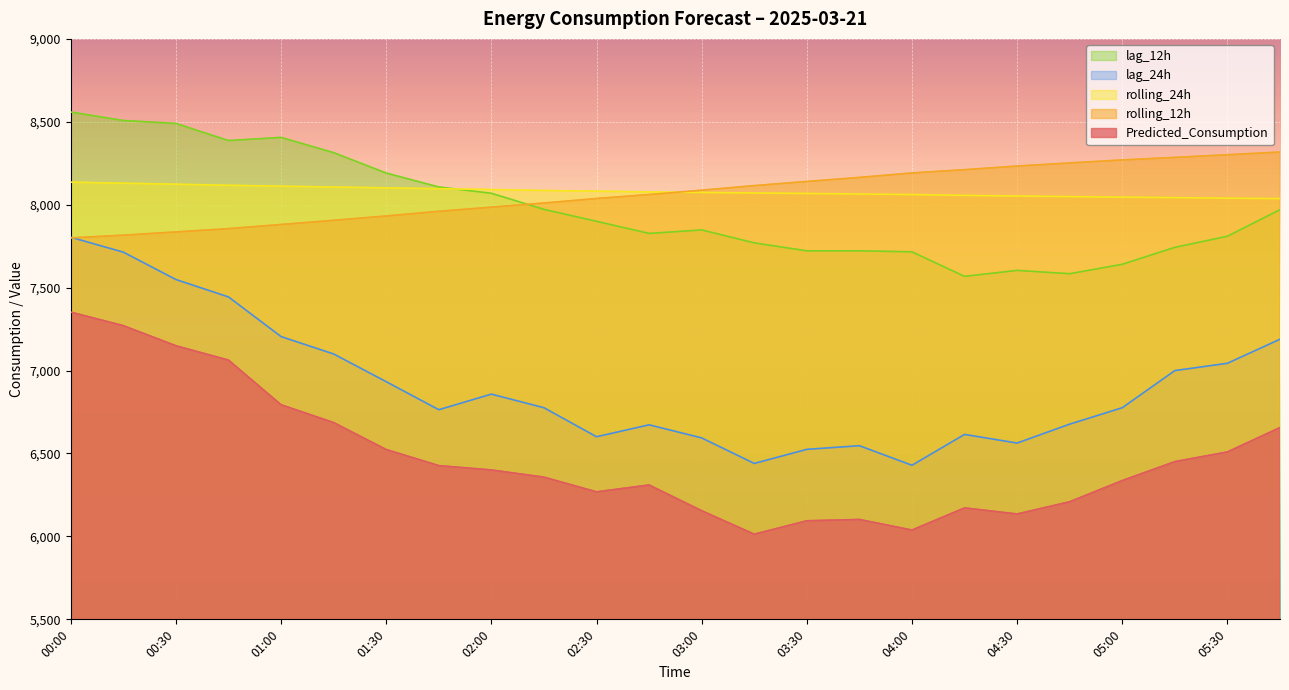

True or false: Predicted_Consumption and rolling_12h cross at least once.

False